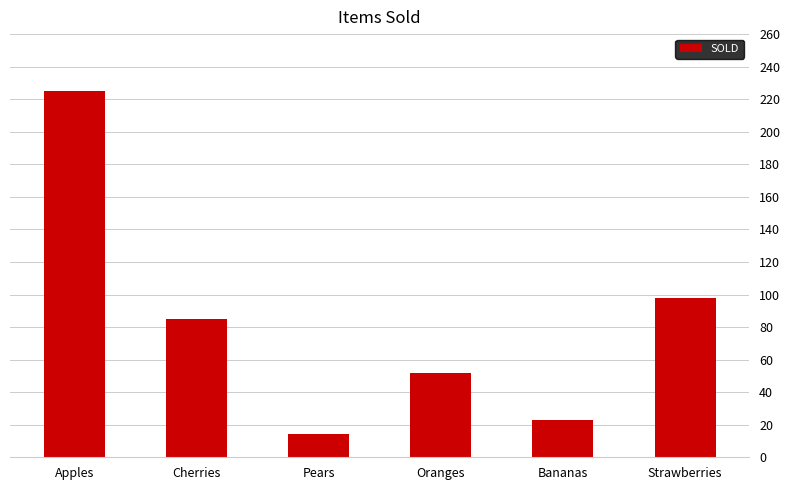

Which category has the highest value across all series?

Apples